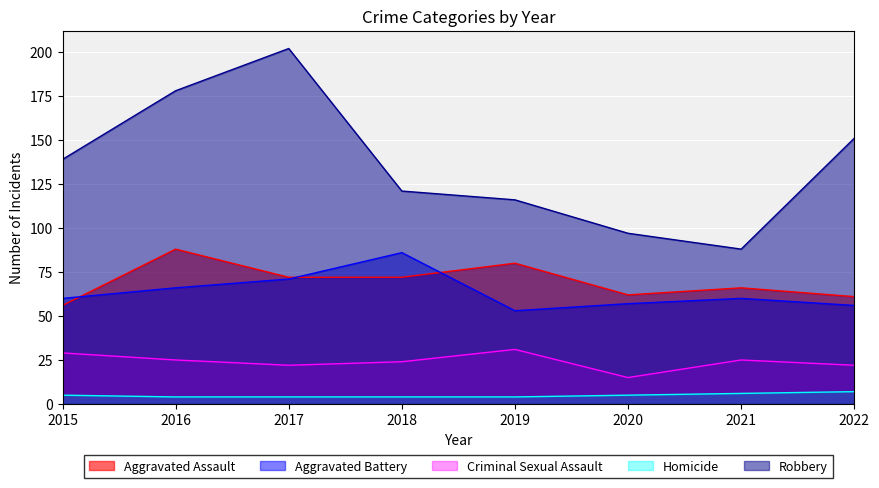

What is the sum of the Aggravated Battery values at 2017 and 2021?

131